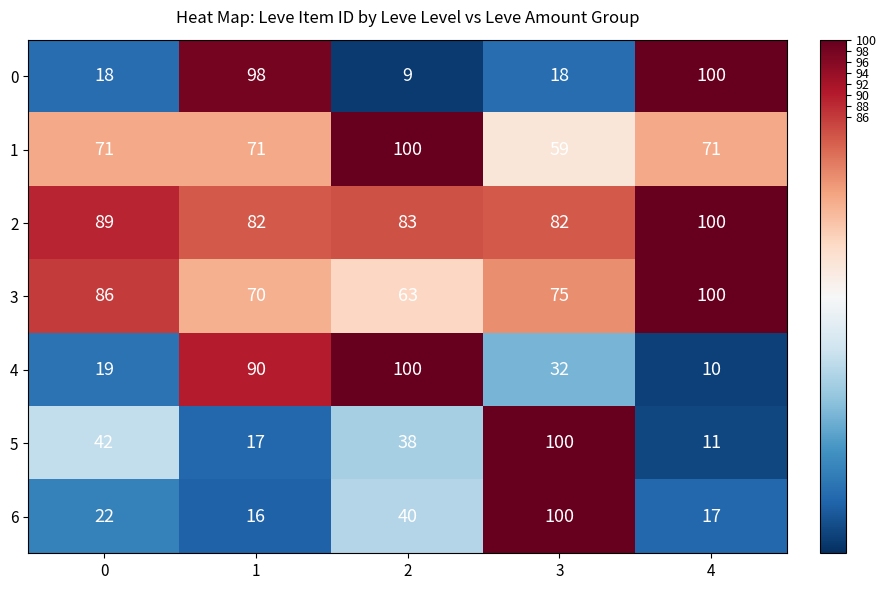

Is the value of 0 at 1 greater than the value of 2 at 3?

Yes